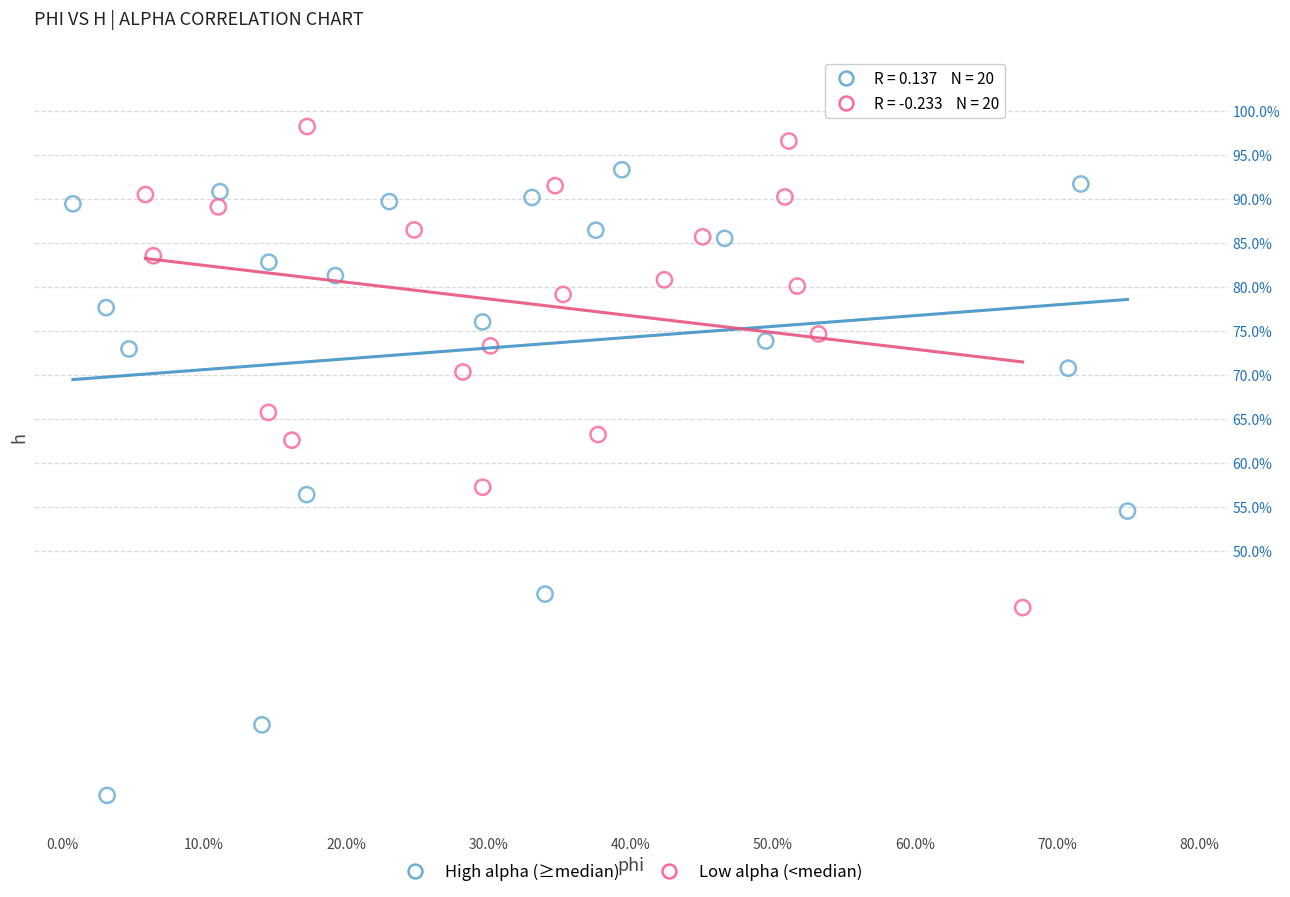

Which series contains the highest Y value?

Low alpha (<median)